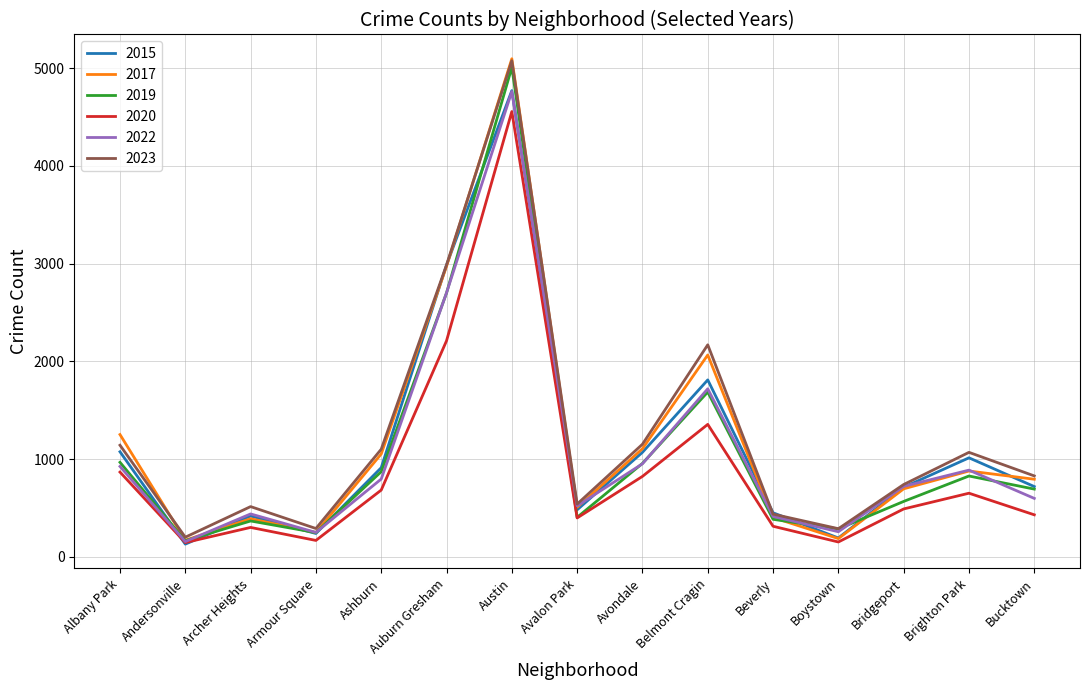

At which category does 2023 reach its first local peak?

Archer Heights